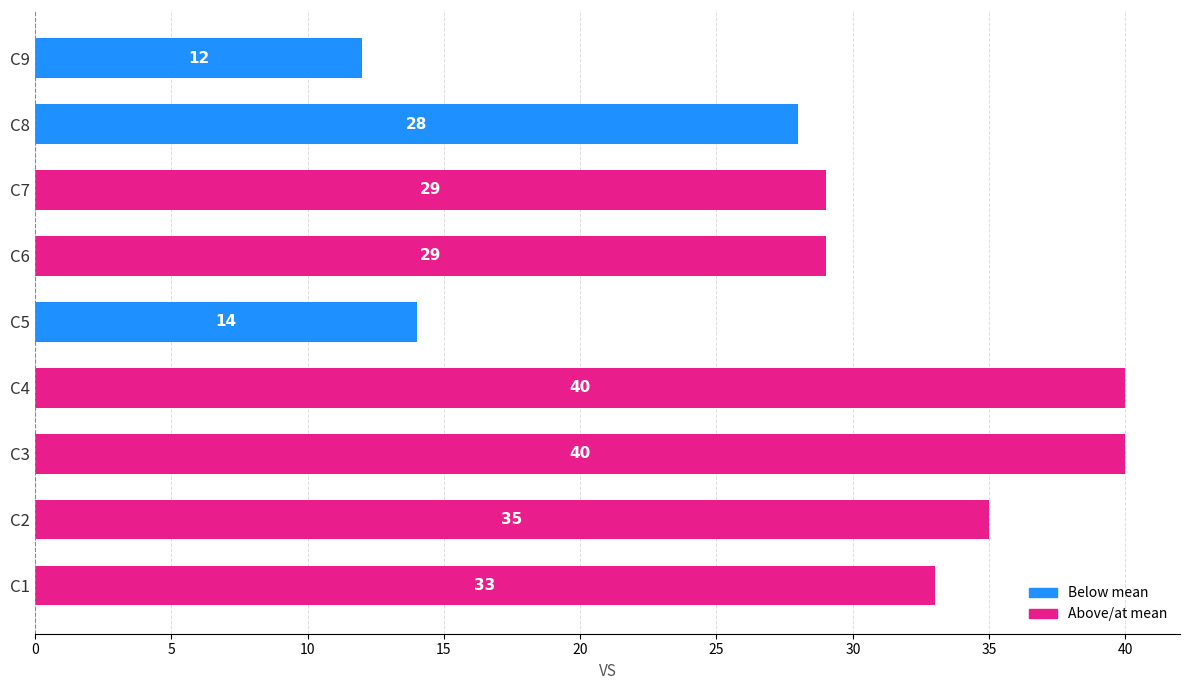

What is the change in value from C4 to C8?

-12